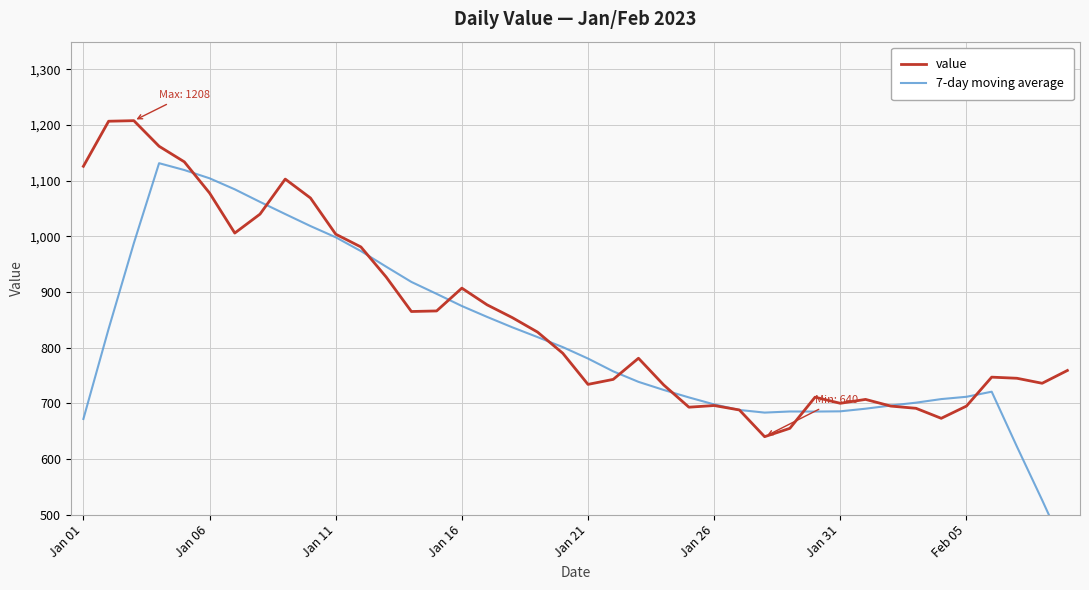

What is the minimum value for value?

640